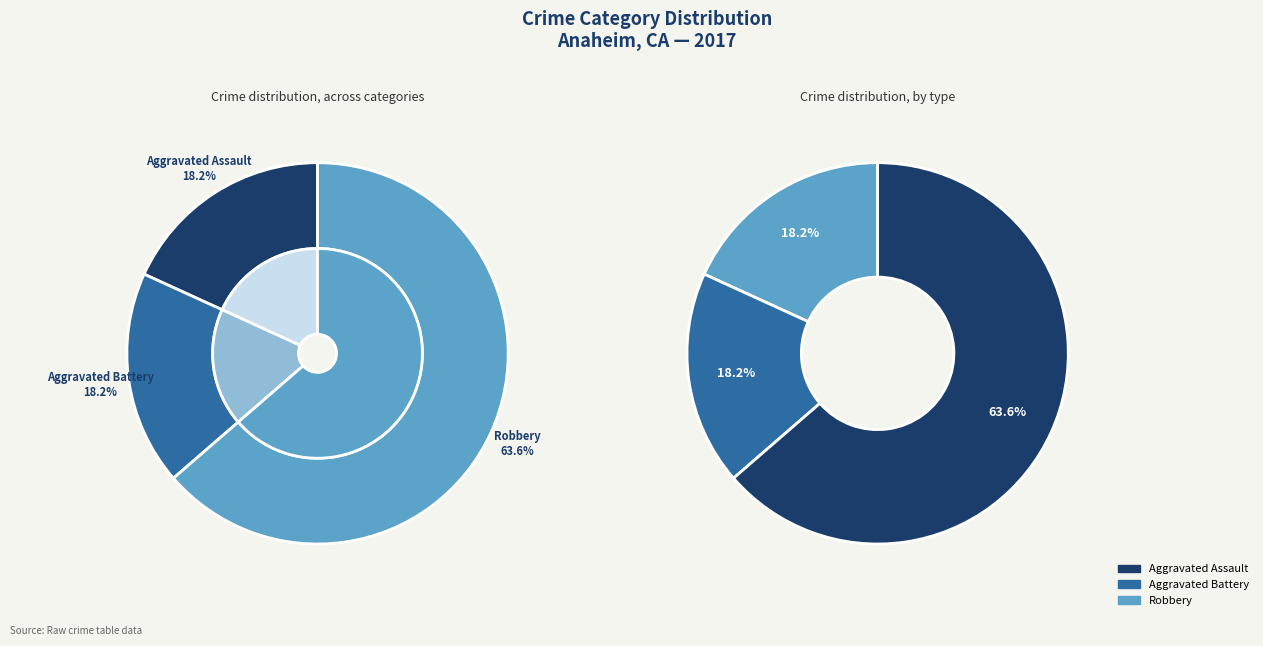

Which slice is the largest?

Robbery